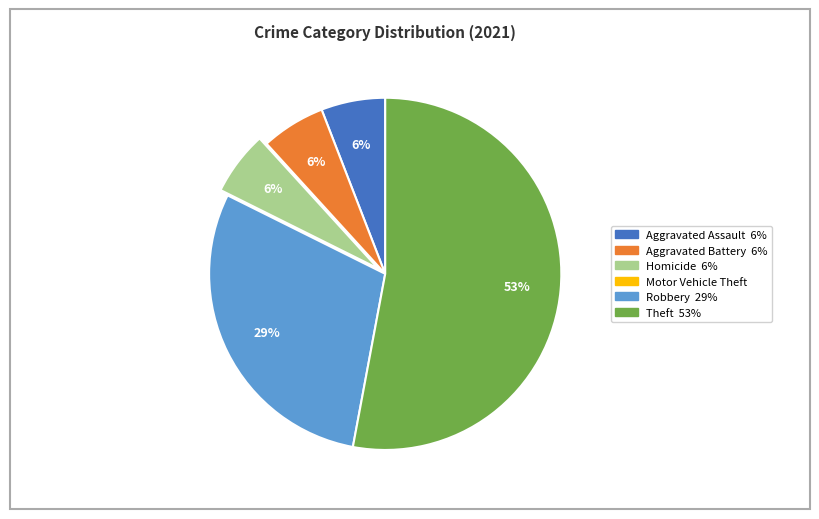

Is there any slice that represents more than half of the pie?

Yes